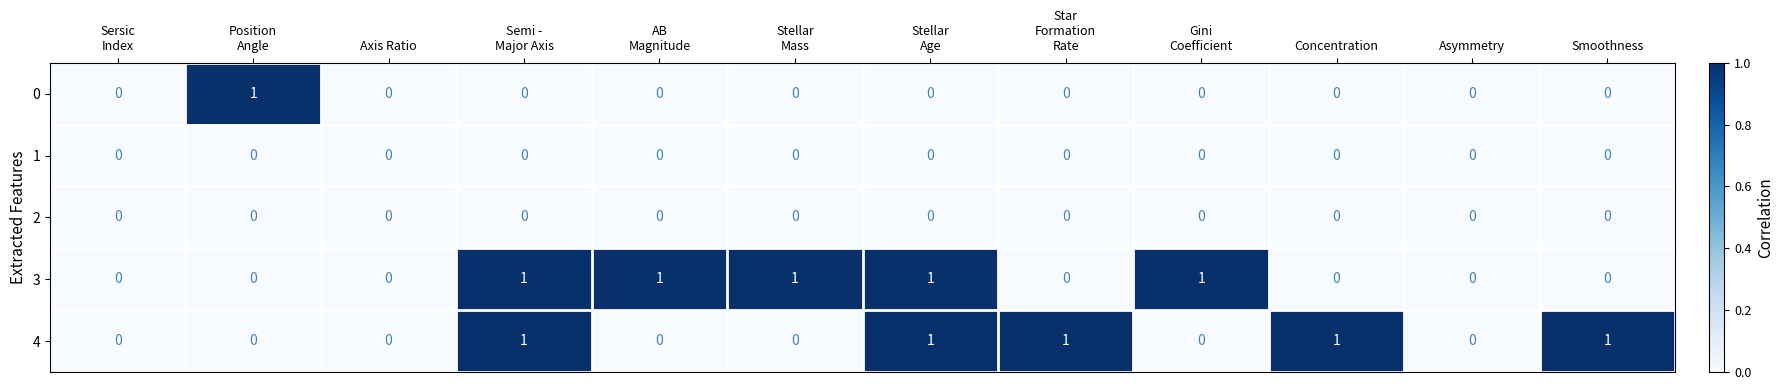

What is the sum of all 3 values?

5